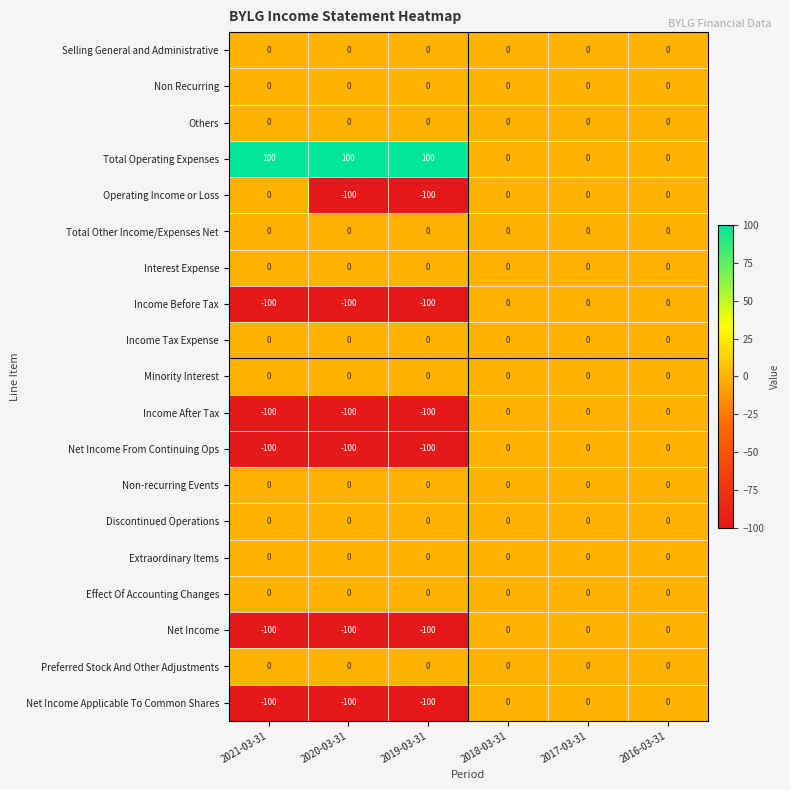

How many distinct data groups are displayed?

19